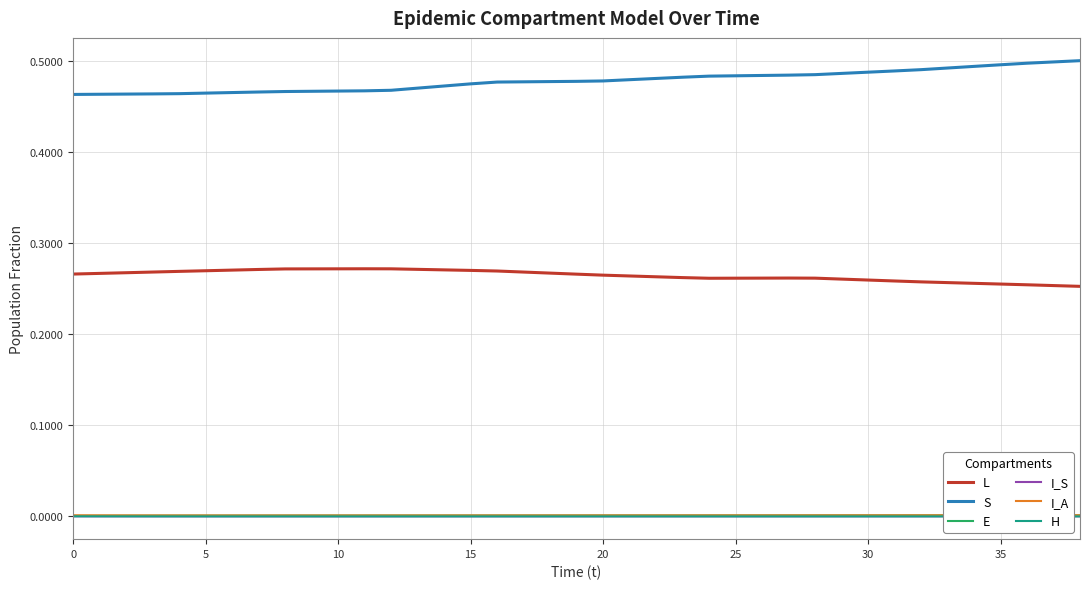

True or false: S and E intersect in this chart.

False